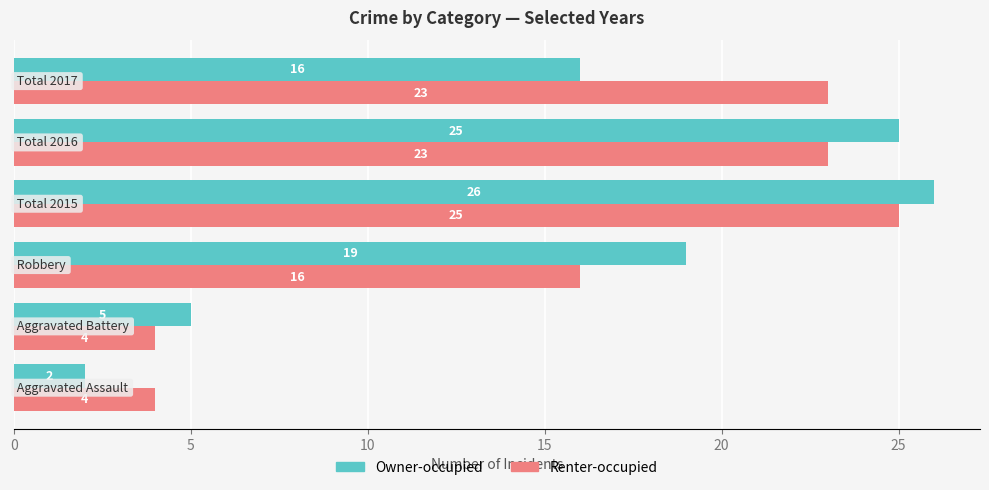

Rank the series by their maximum value, from lowest to highest.

Renter-occupied, Owner-occupied